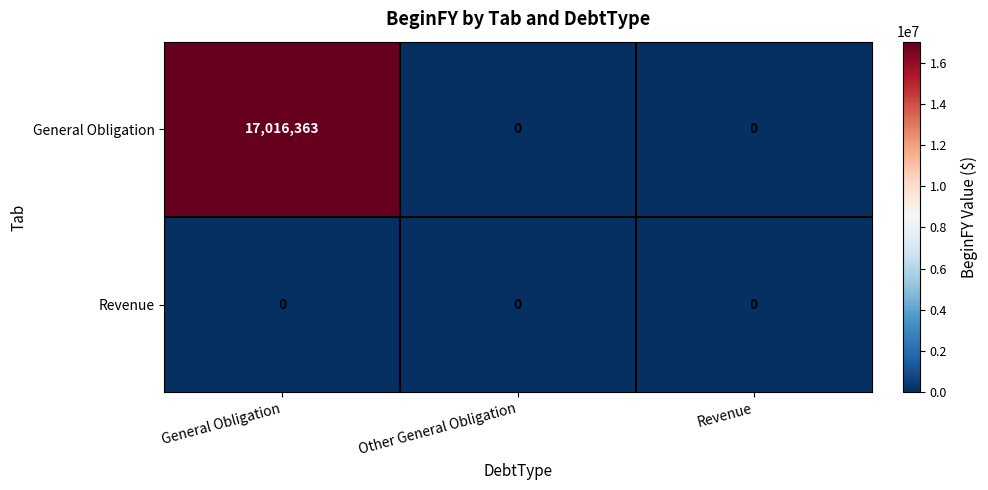

What value does the General Obligation series have at General Obligation, to the nearest 10?

17016360